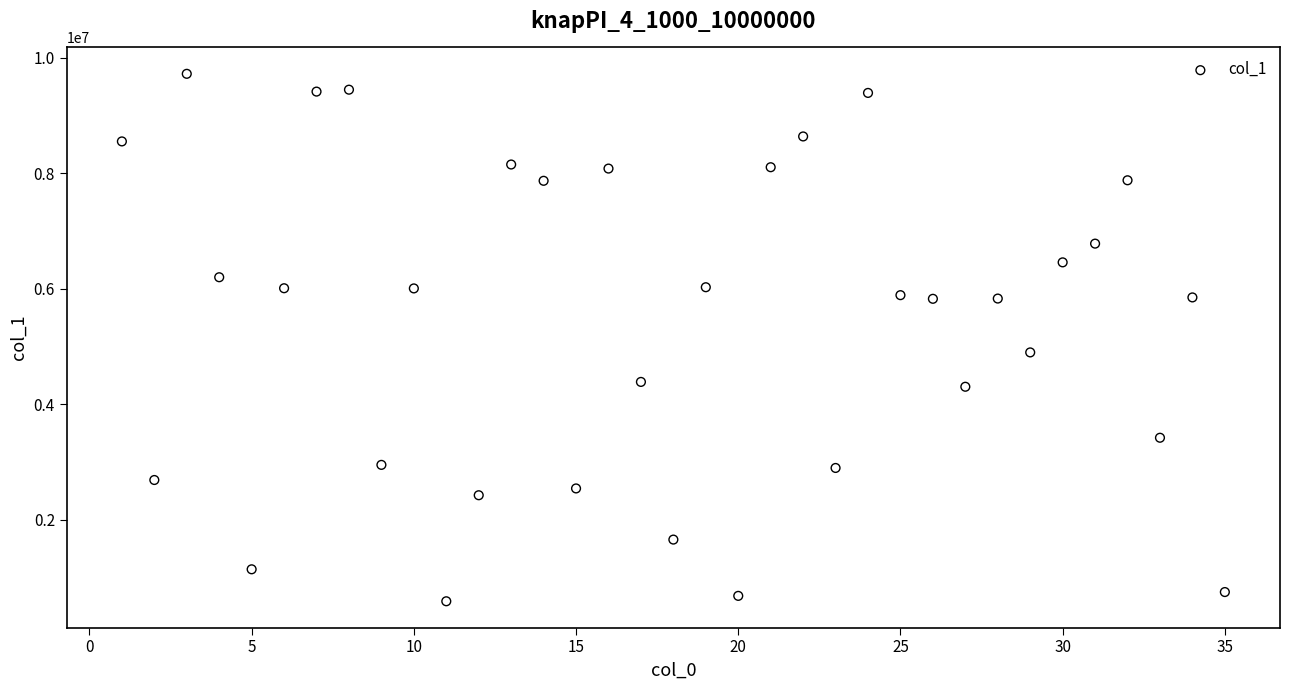

What Y value in the scatter plot is closest to 5154402?

4896891